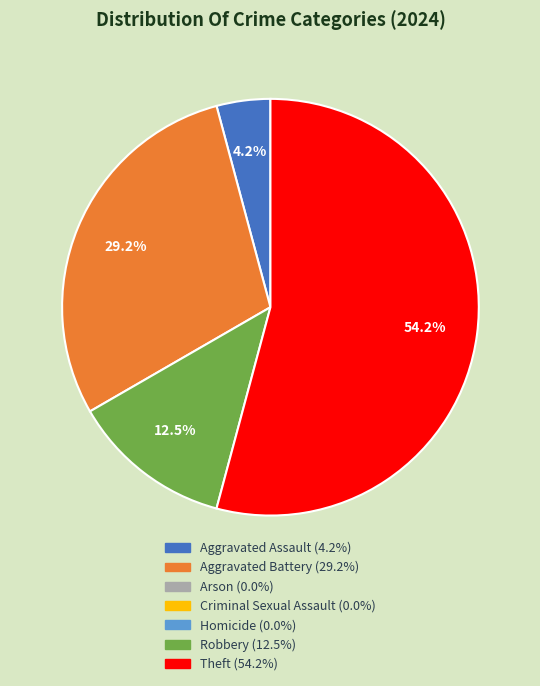

Is there a majority slice in this chart?

Yes